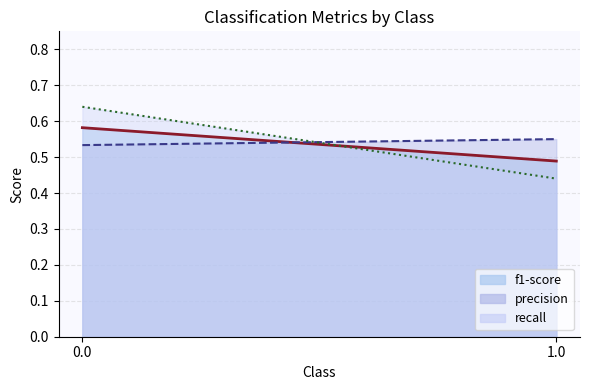

List the labels in order of recall value, smallest first.

1.0, 0.0